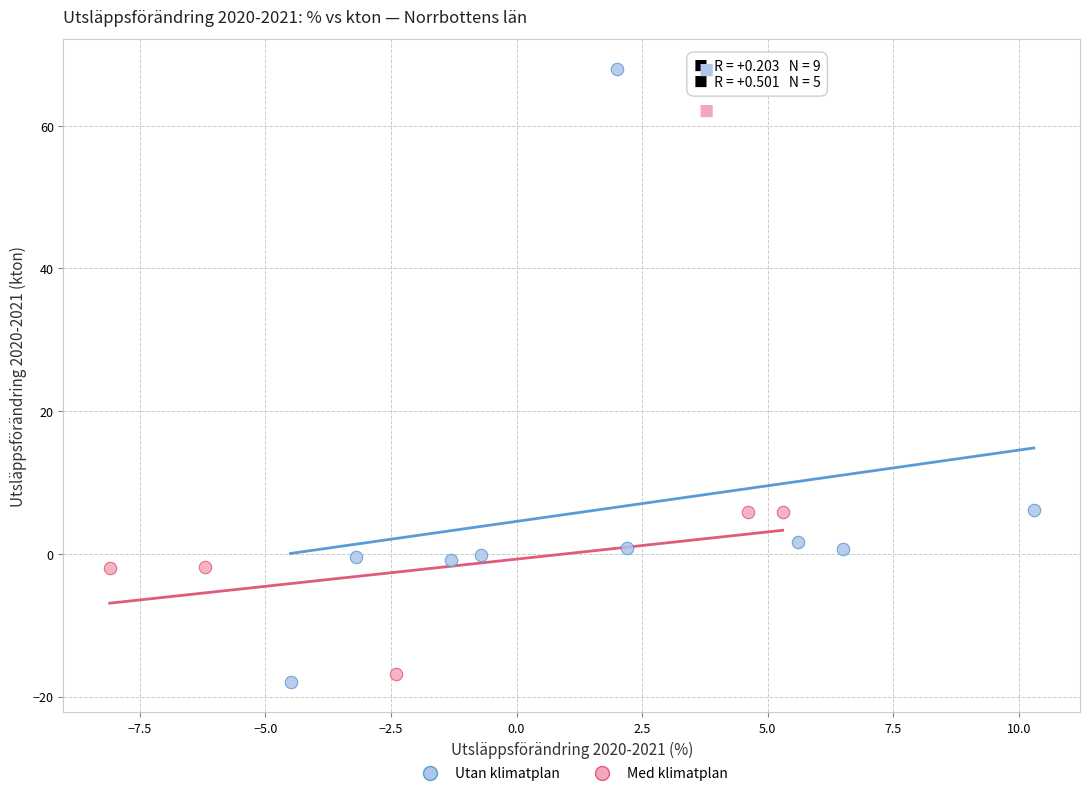

Which series contains the highest Y value?

Utan klimatplan